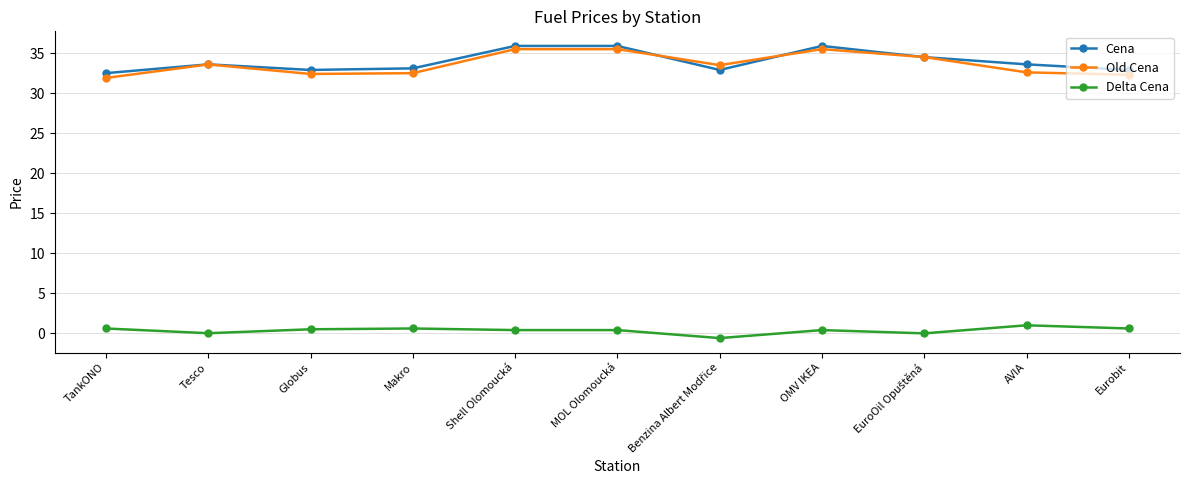

True or false: Delta Cena and Cena cross at least once.

False